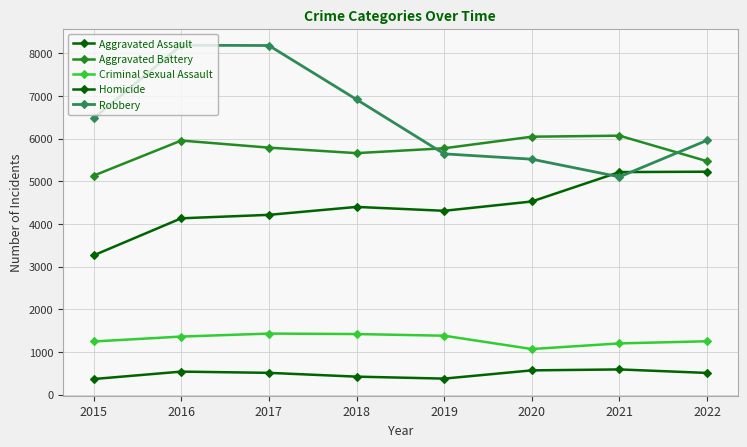

Which series has the largest total across all categories?

Robbery